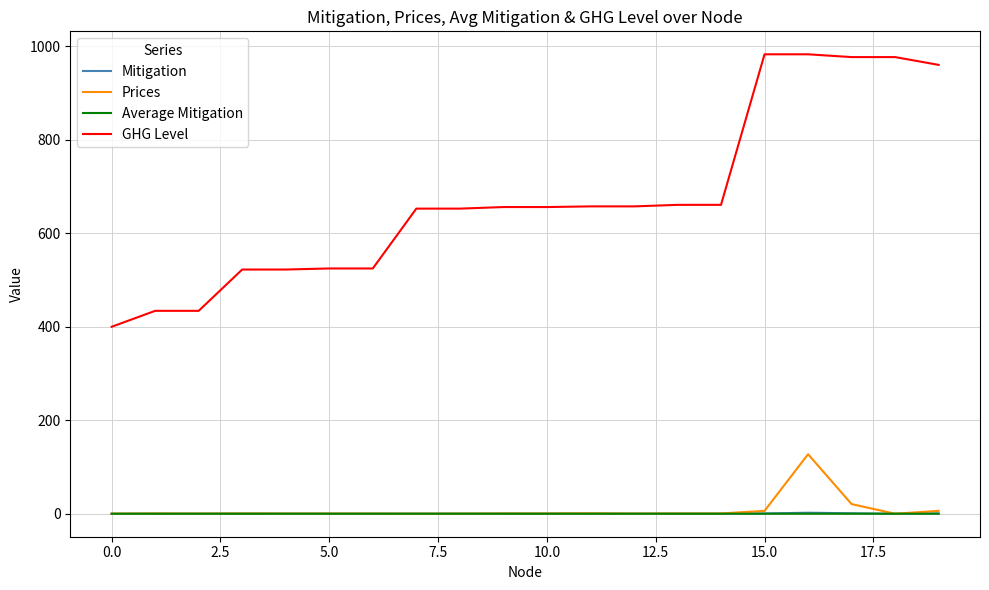

Which series has the widest spread of values?

GHG Level